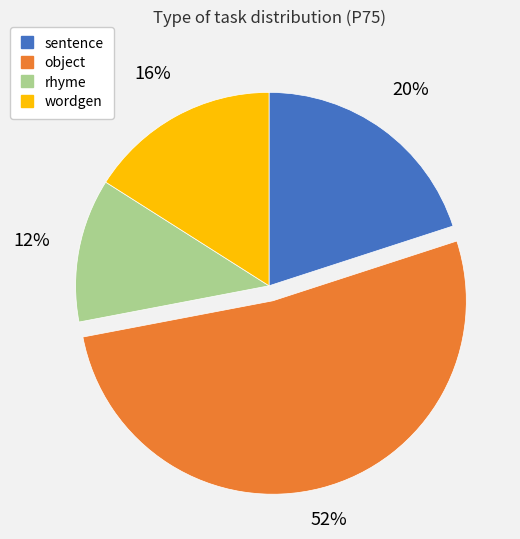

What percentage is the wordgen slice, to the nearest percent?

16%